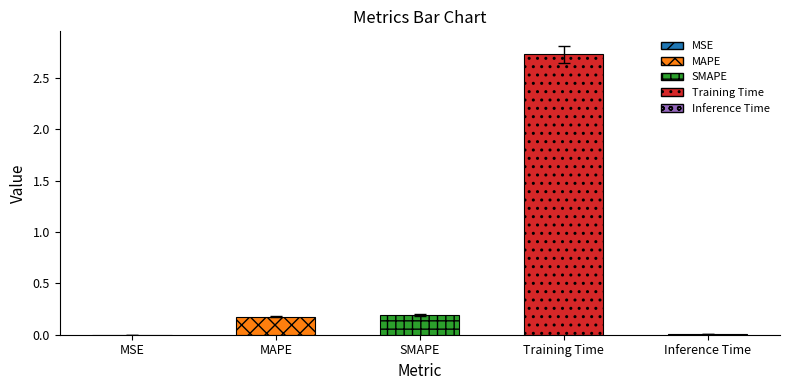

What is the difference between the second highest and second lowest values?

0.2